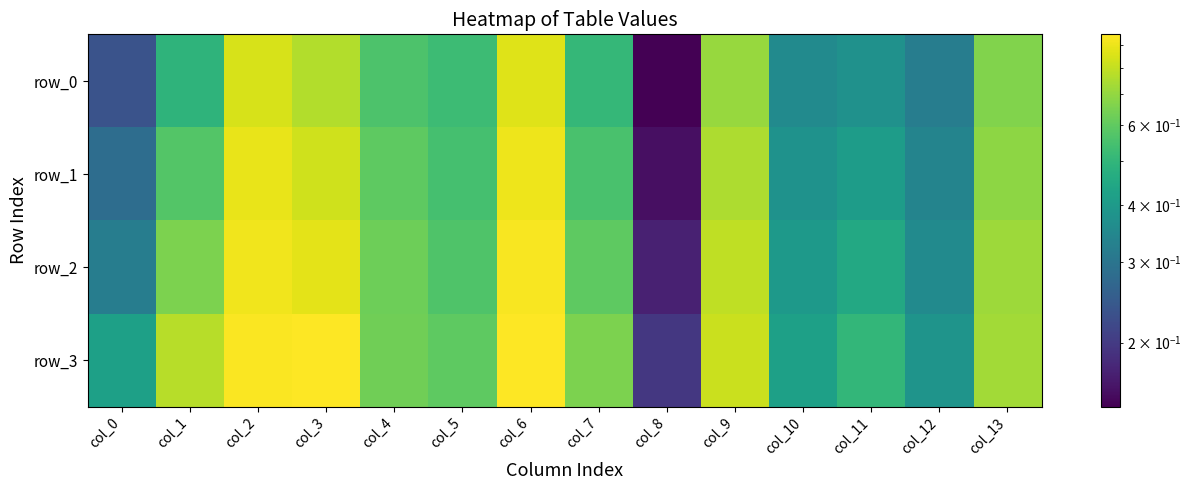

Is it true that row_3 equals 0.4 at col_6?

False